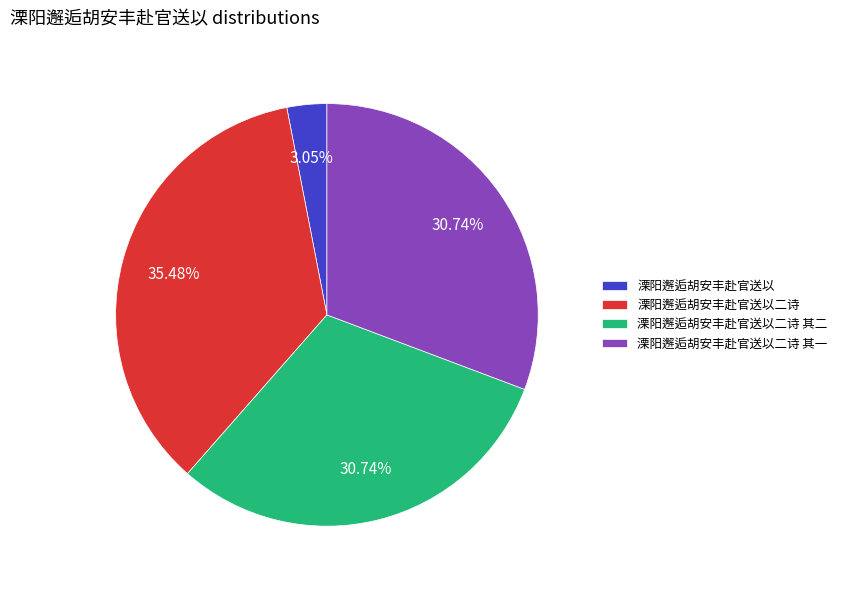

Which category has the biggest portion of the pie?

溧阳邂逅胡安丰赴官送以二诗